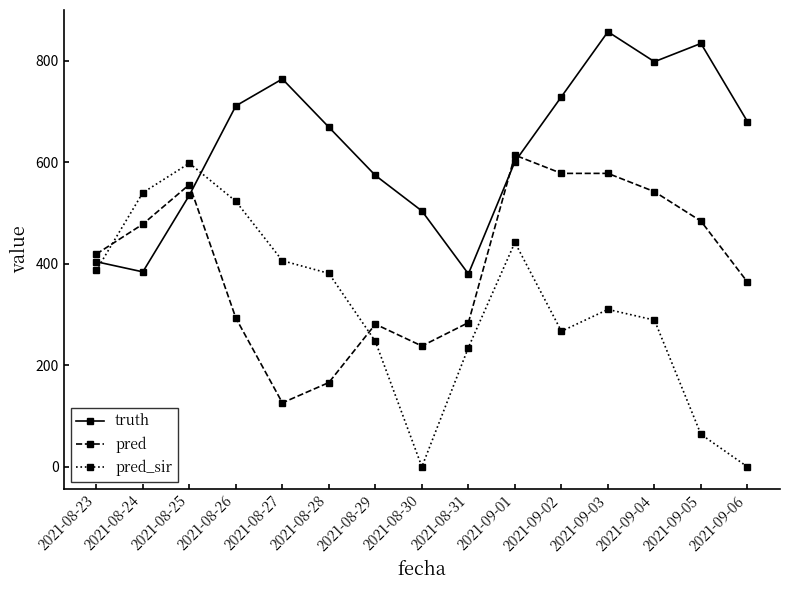

What is the label of the 7th point from the right?

2021-08-31